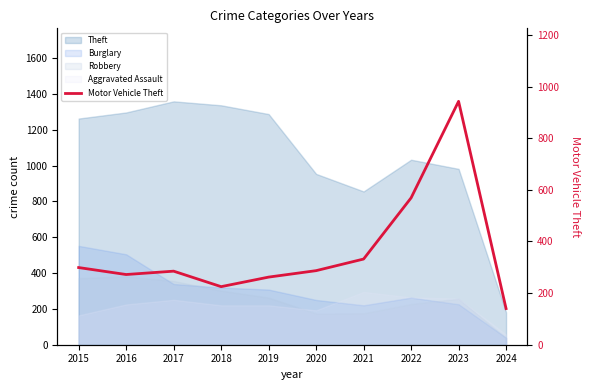

At which label is the value closest to 541?

2022